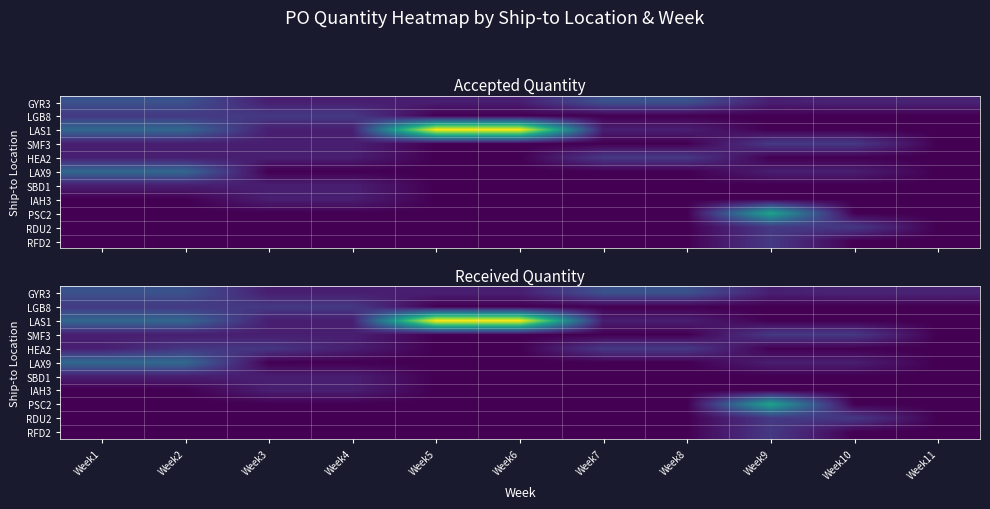

True or false: SBD1 has a value of 5 at Week1.

False